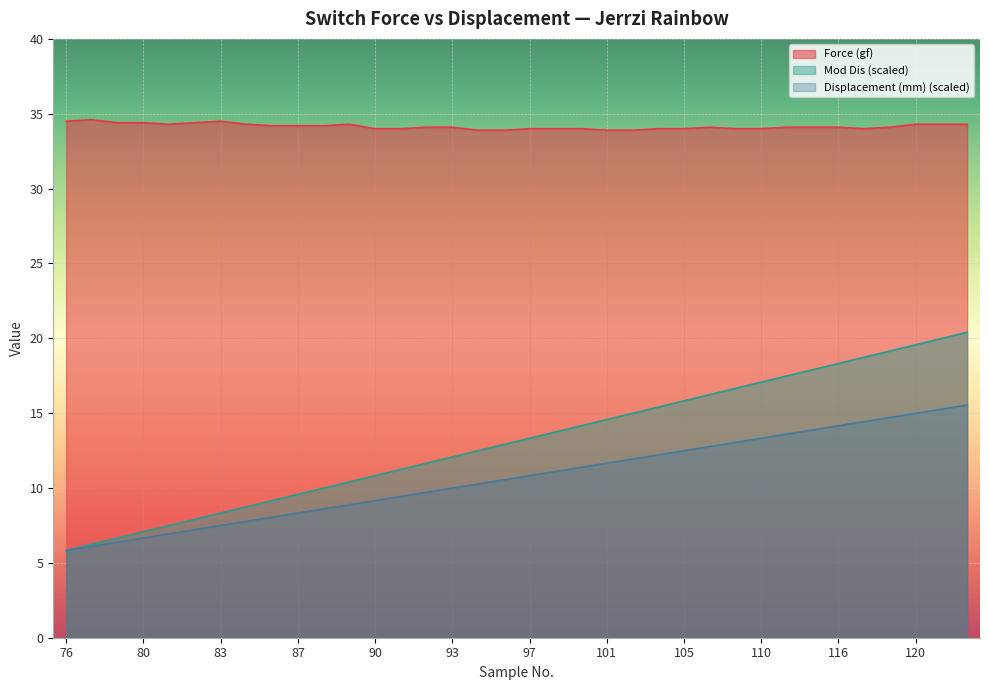

Which series changed the most between 88 and 102?

Mod Dis